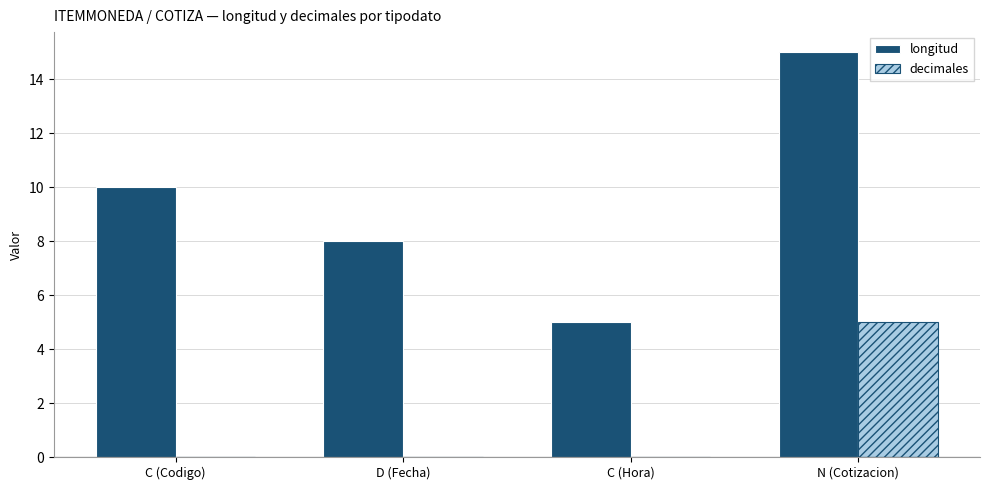

Between C (Codigo) and C (Hora), which series saw the biggest shift?

longitud